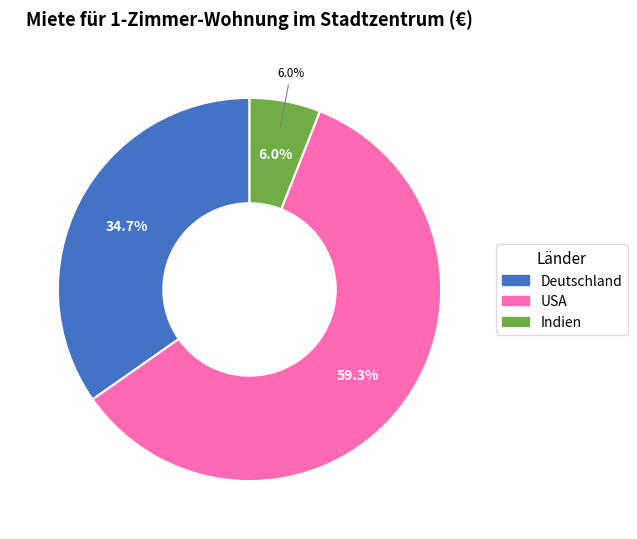

To the nearest percent, what is the difference between the Indien and Deutschland slice percentages?

29%